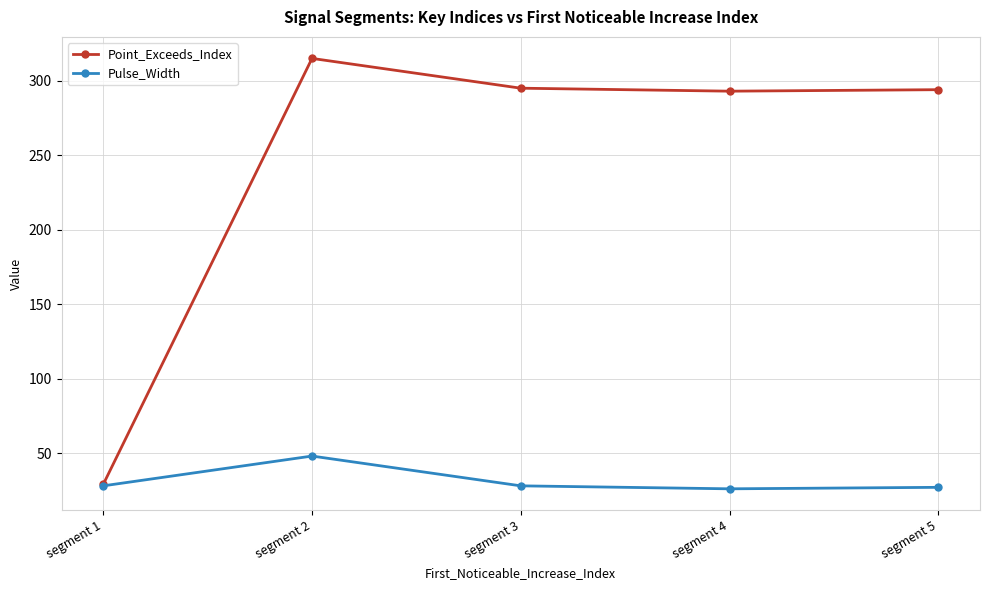

Rank the series by their average value, from highest to lowest.

Point_Exceeds_Index, Pulse_Width